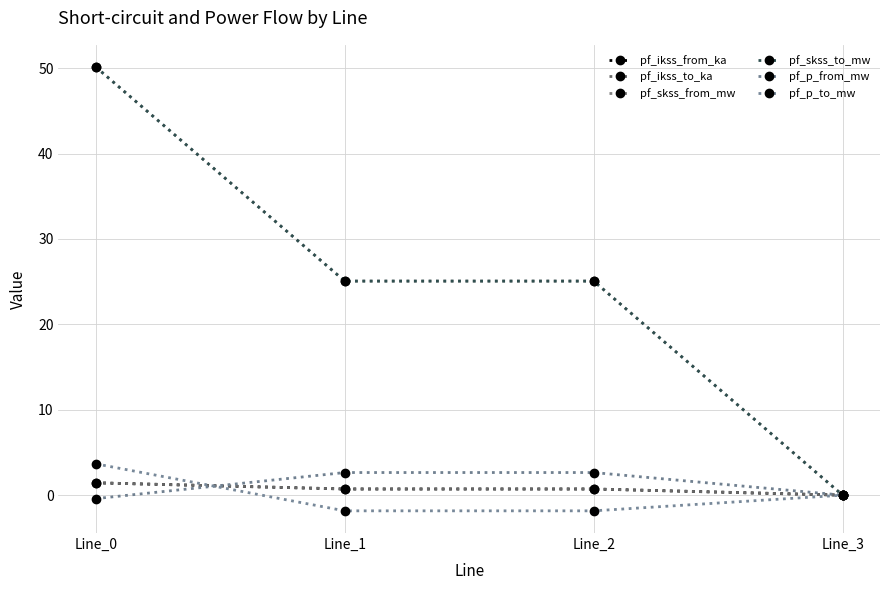

Between Line_3 and Line_1, which is larger?

Line_1